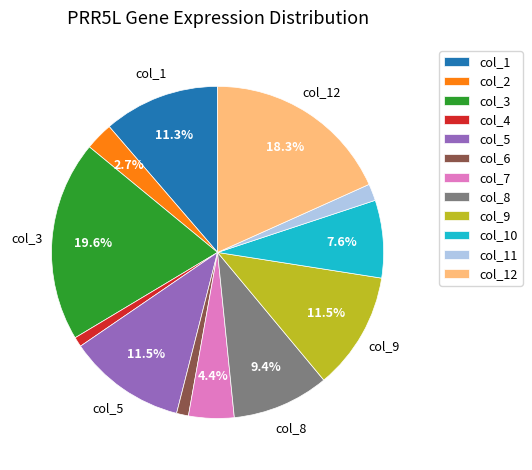

Which has a higher value, col_8 or col_7?

col_8